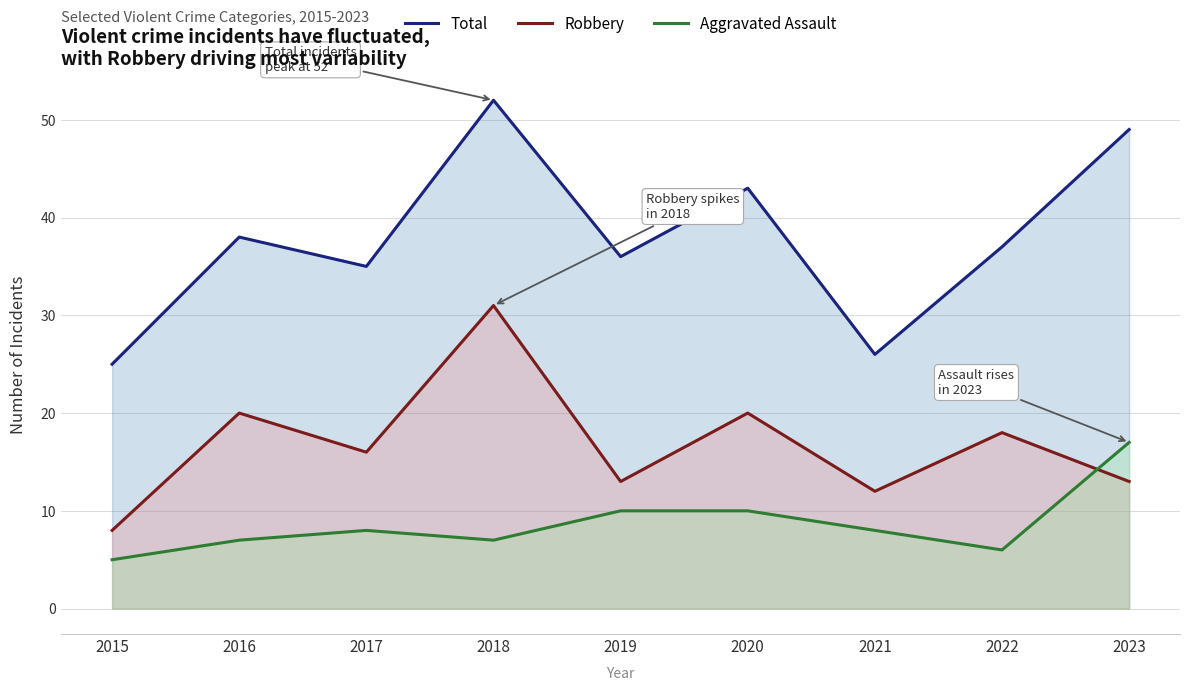

True or false: Aggravated Assault and Total cross at least once.

False